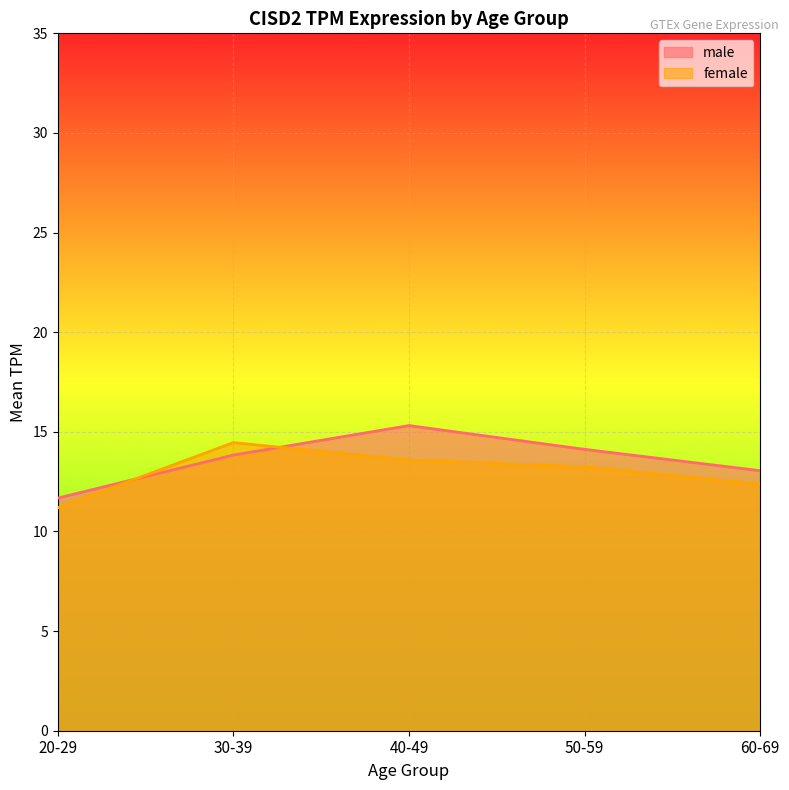

True or false: female has a value of 14.5 at 30-39.

True